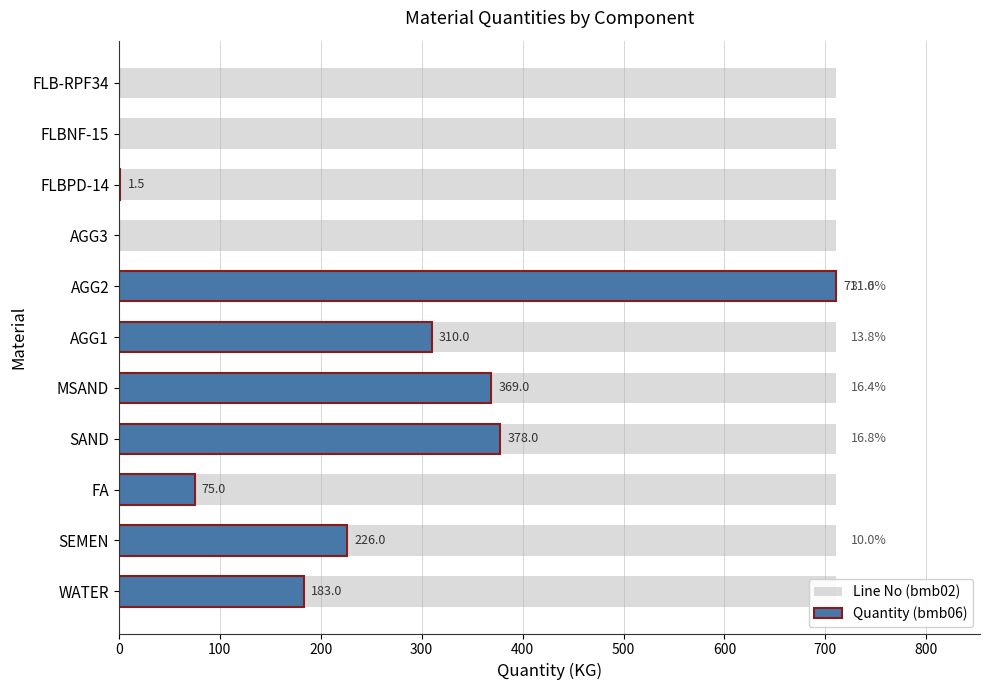

What is the sum of all Quantity (bmb06) values?

2253.5